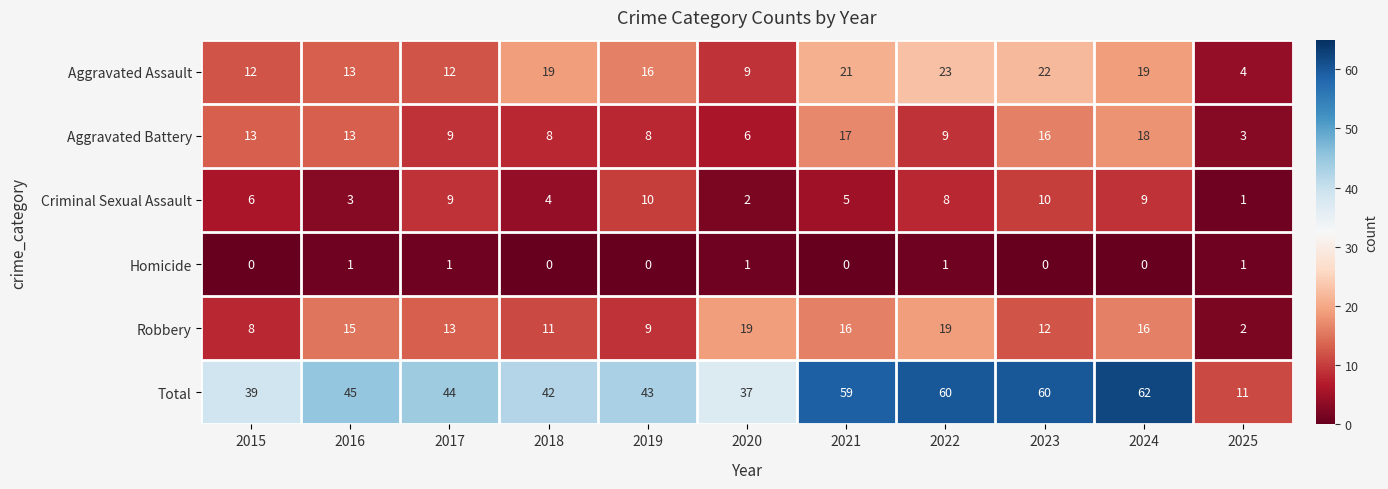

List the series in order of their peak value, highest first.

Total, Aggravated Assault, Robbery, Aggravated Battery, Criminal Sexual Assault, Homicide